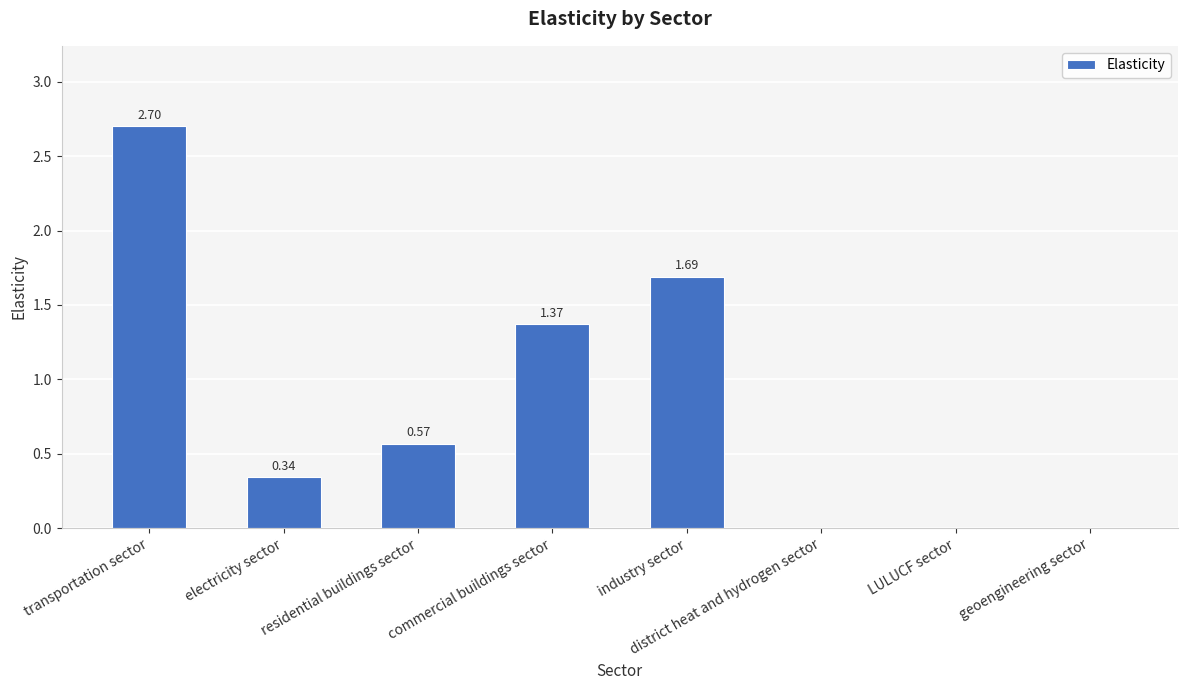

At which label is the value closest to 1?

commercial buildings sector